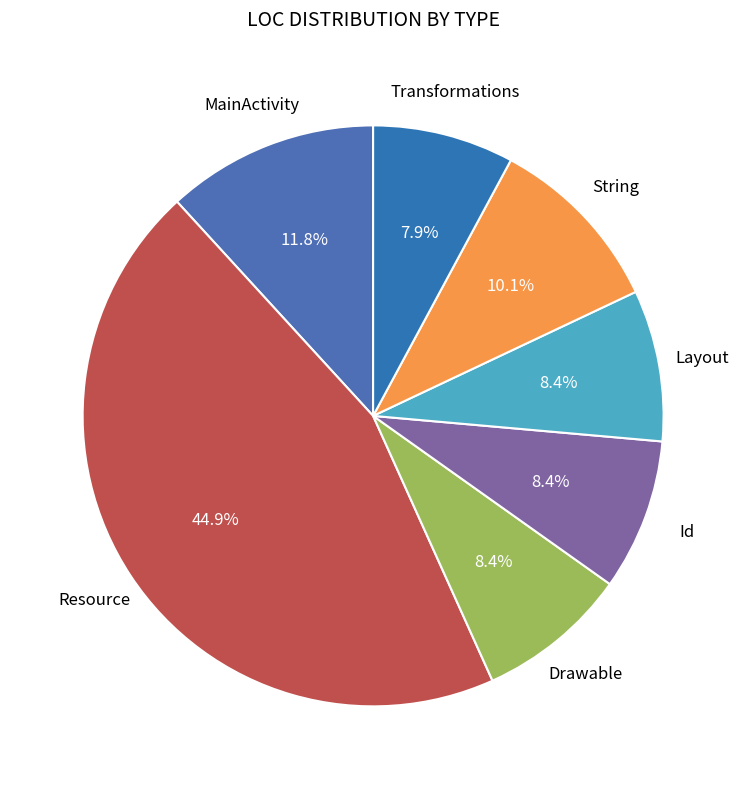

How many slices are in this pie chart?

7